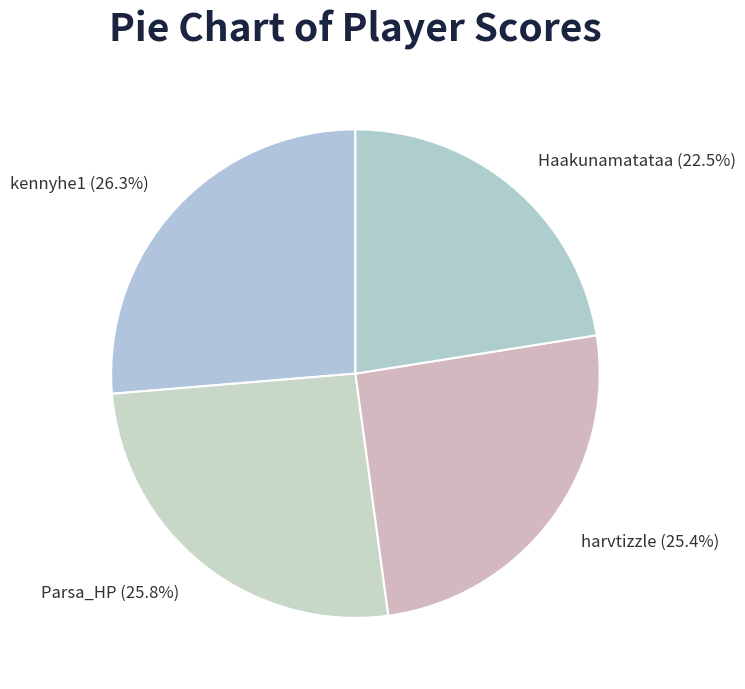

True or false: harvtizzle accounts for 25% of the total.

True